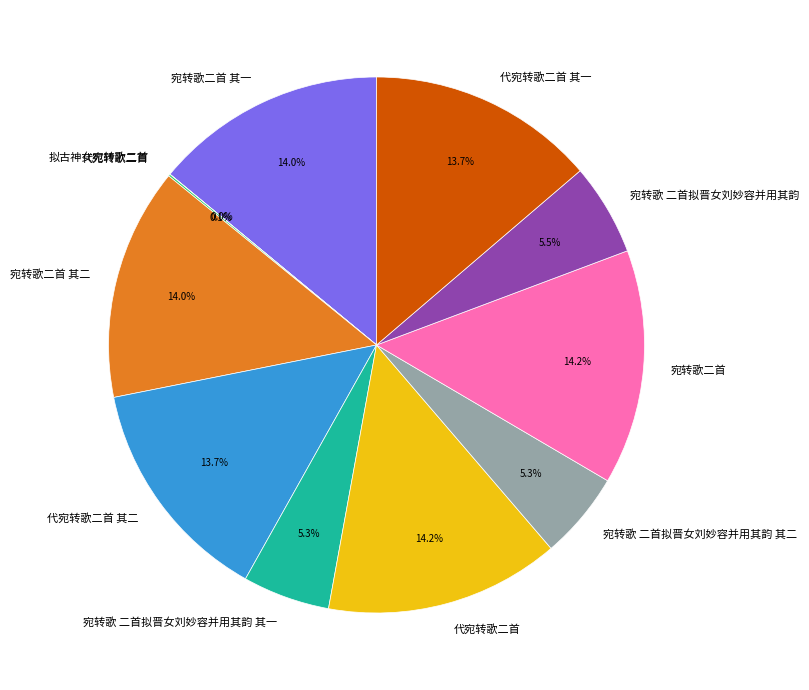

Is there a majority slice in this chart?

No